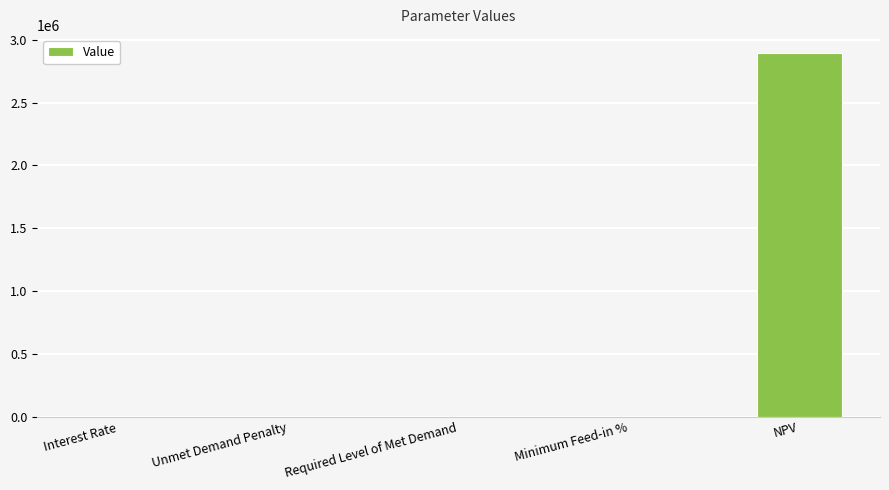

What is the change in value from Required Level of Met Demand to NPV?

+2894145.4